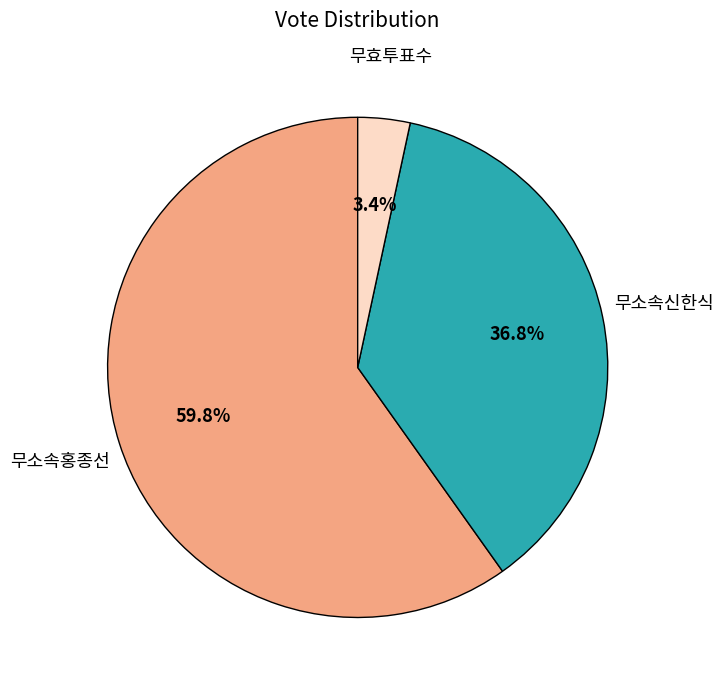

Is there a majority slice in this chart?

Yes